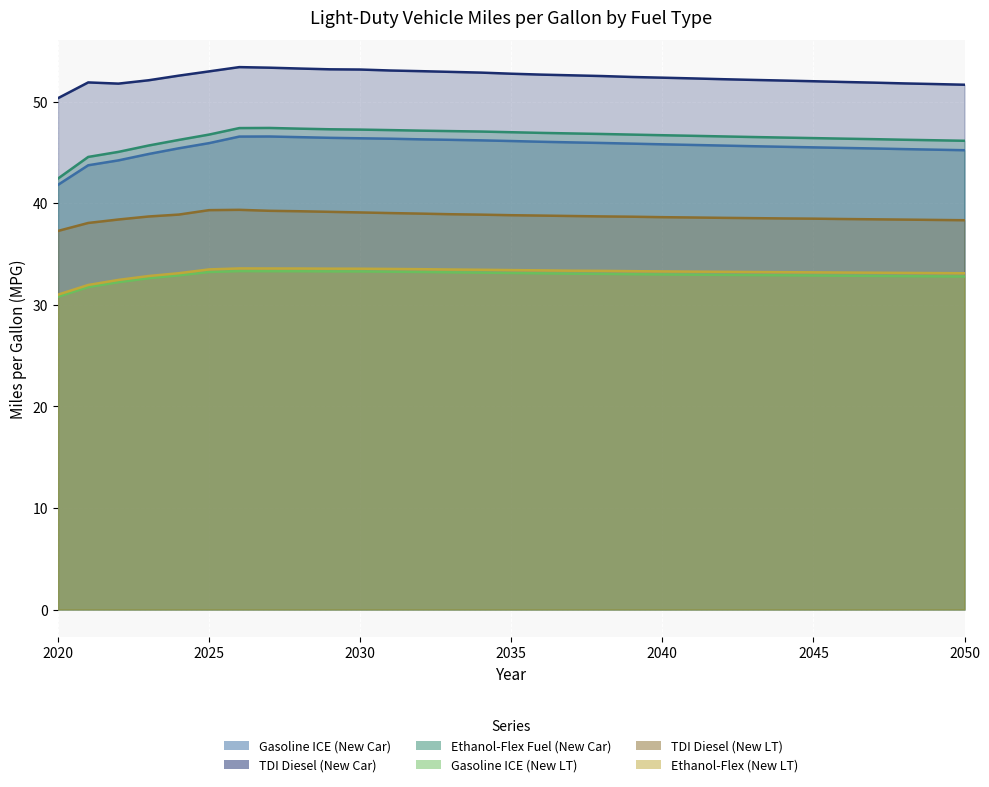

At which category is the sum across all series the highest?

2026